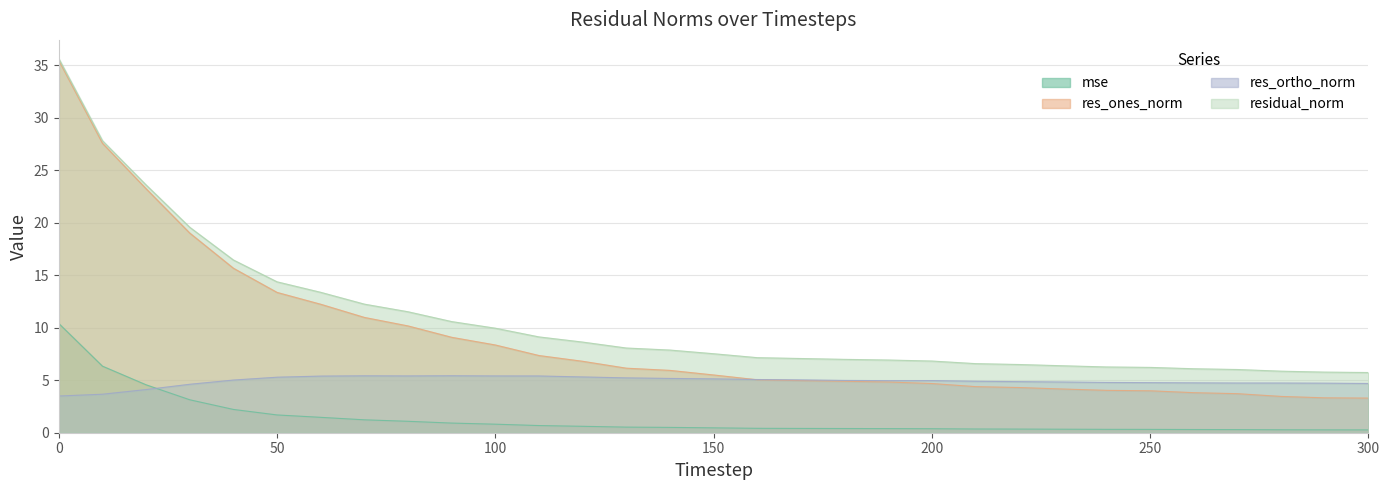

What is the total value across all series at 20?

55.5